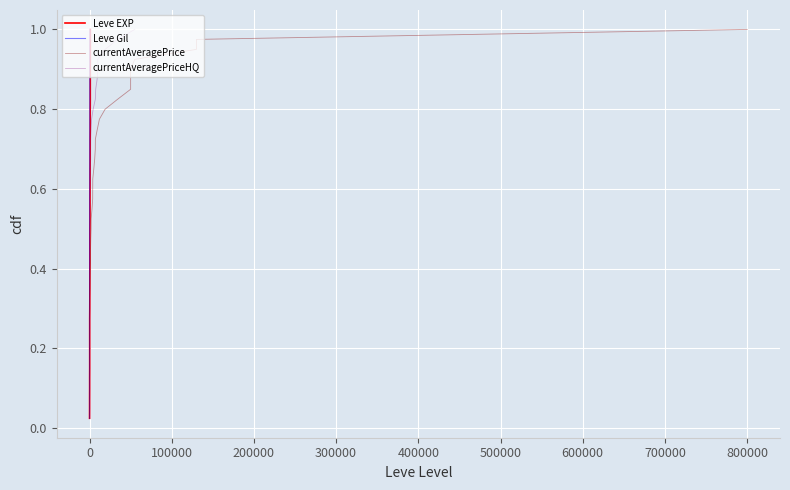

Rank the series by their maximum value, from highest to lowest.

Leve EXP, Leve Gil, currentAveragePrice, currentAveragePriceHQ